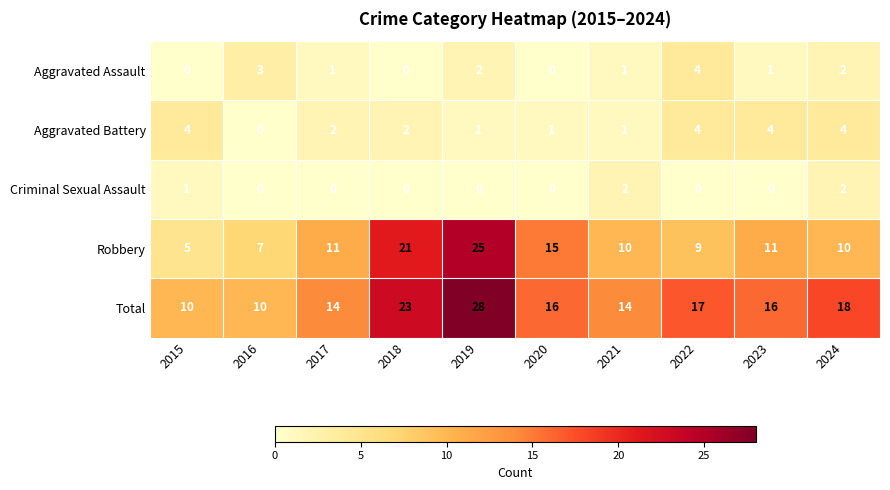

True or false: Criminal Sexual Assault has a value of 1 at 2015.

True